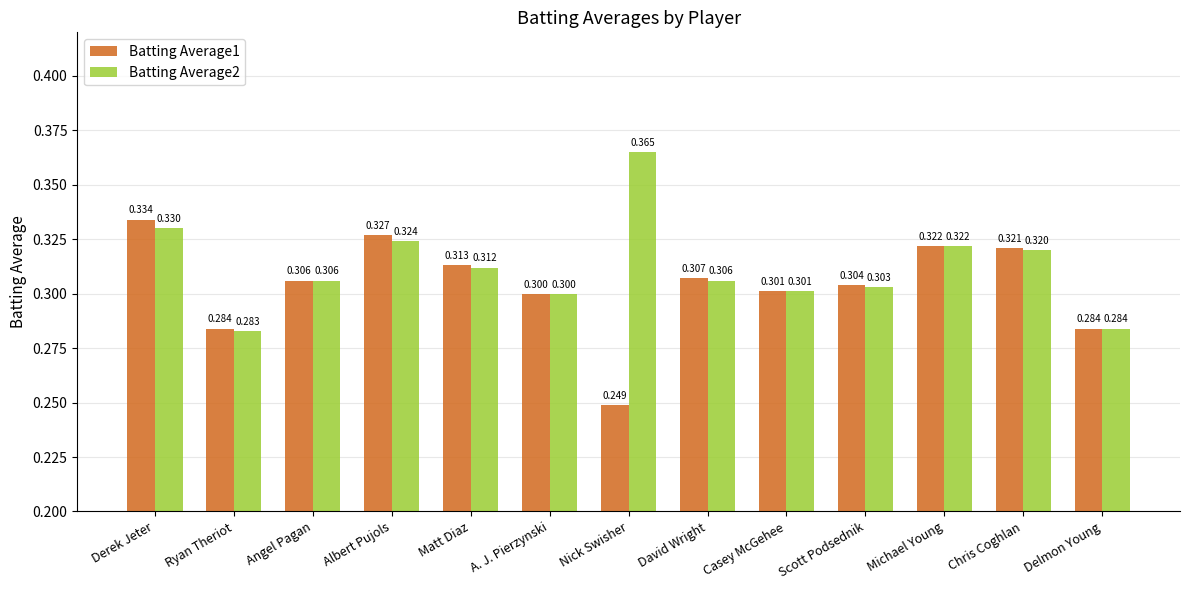

Count the number of data series in this chart.

2